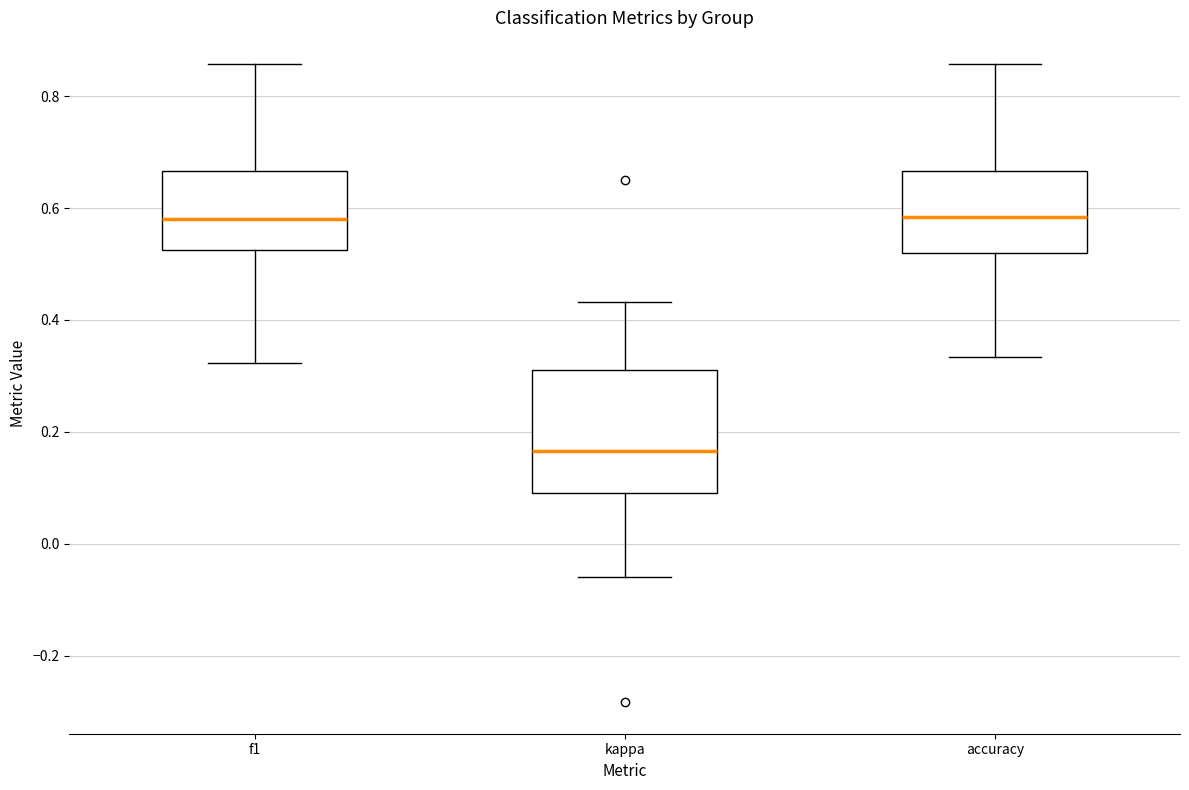

Which box is the tallest, from its lower edge to its upper edge?

kappa